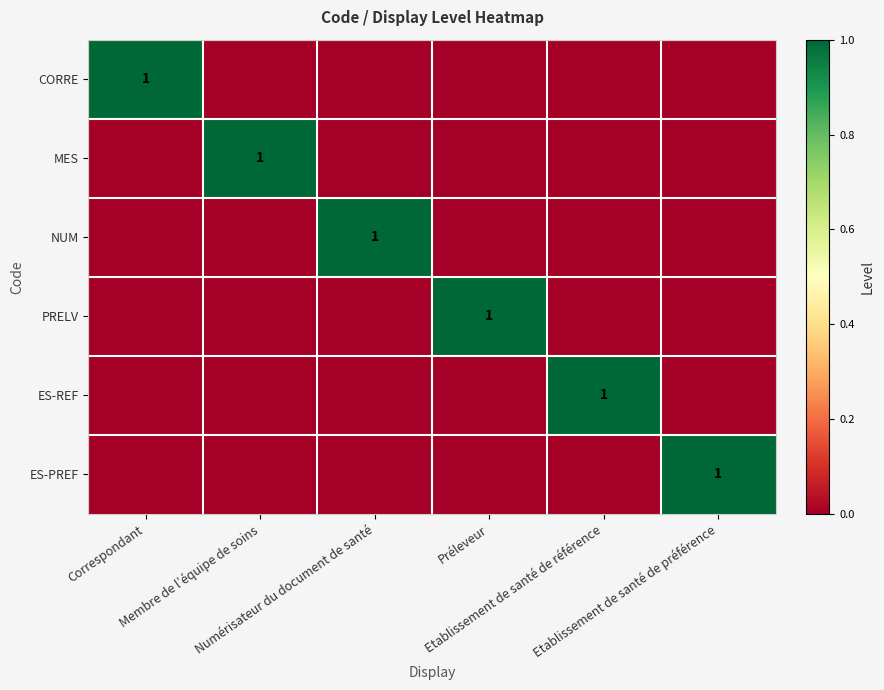

How many values in the ES-PREF series exceed 0?

1